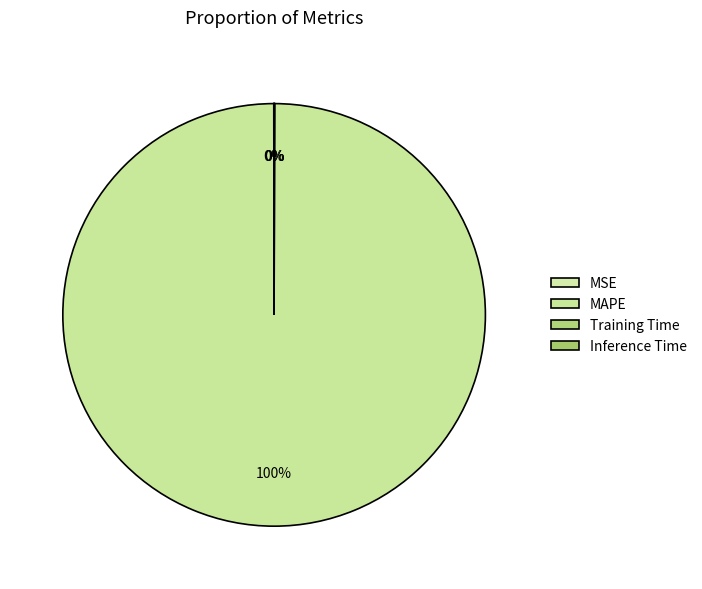

What is the change in value from MAPE to Inference Time?

-21.0